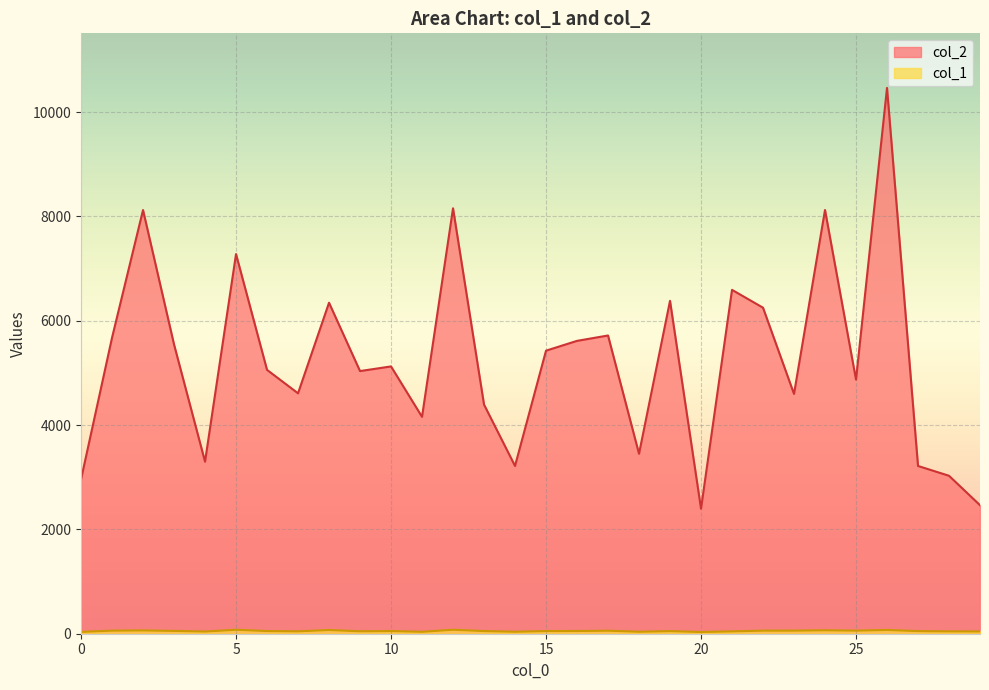

At which label is col_1 closest to 54?

3